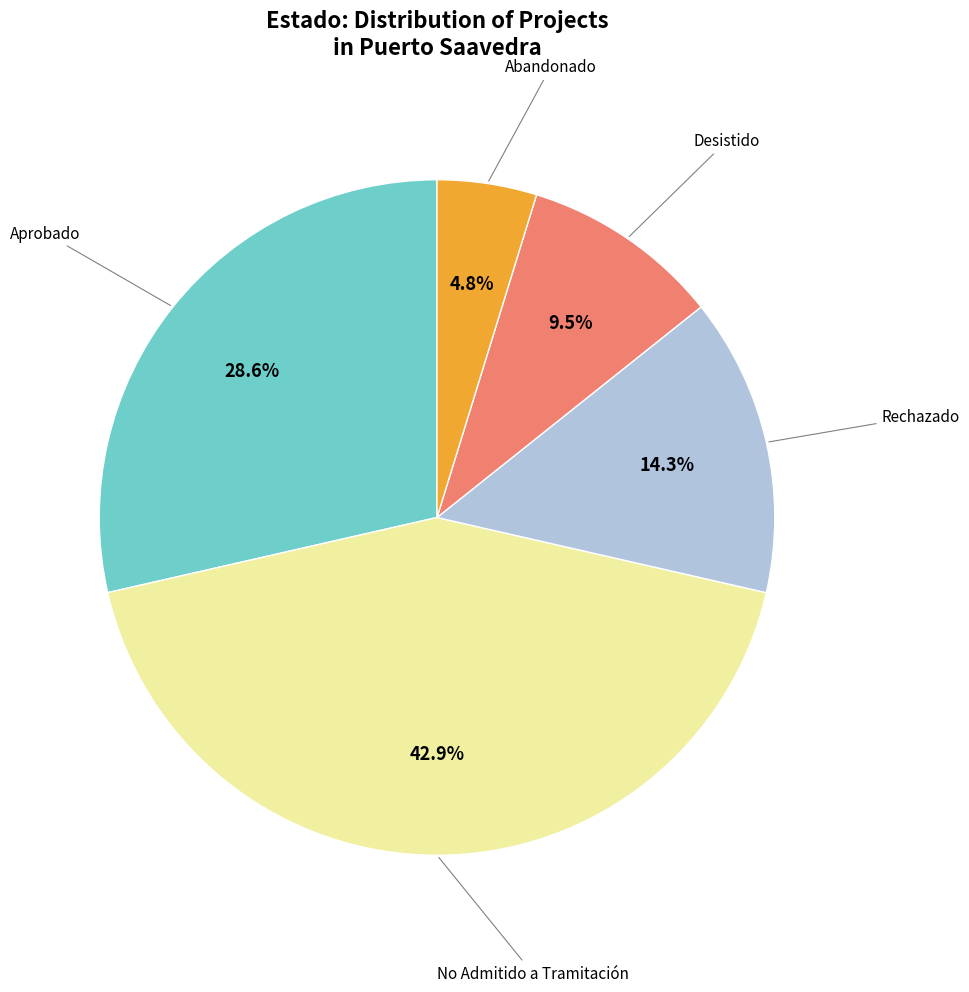

Is there any slice that represents more than half of the pie?

No